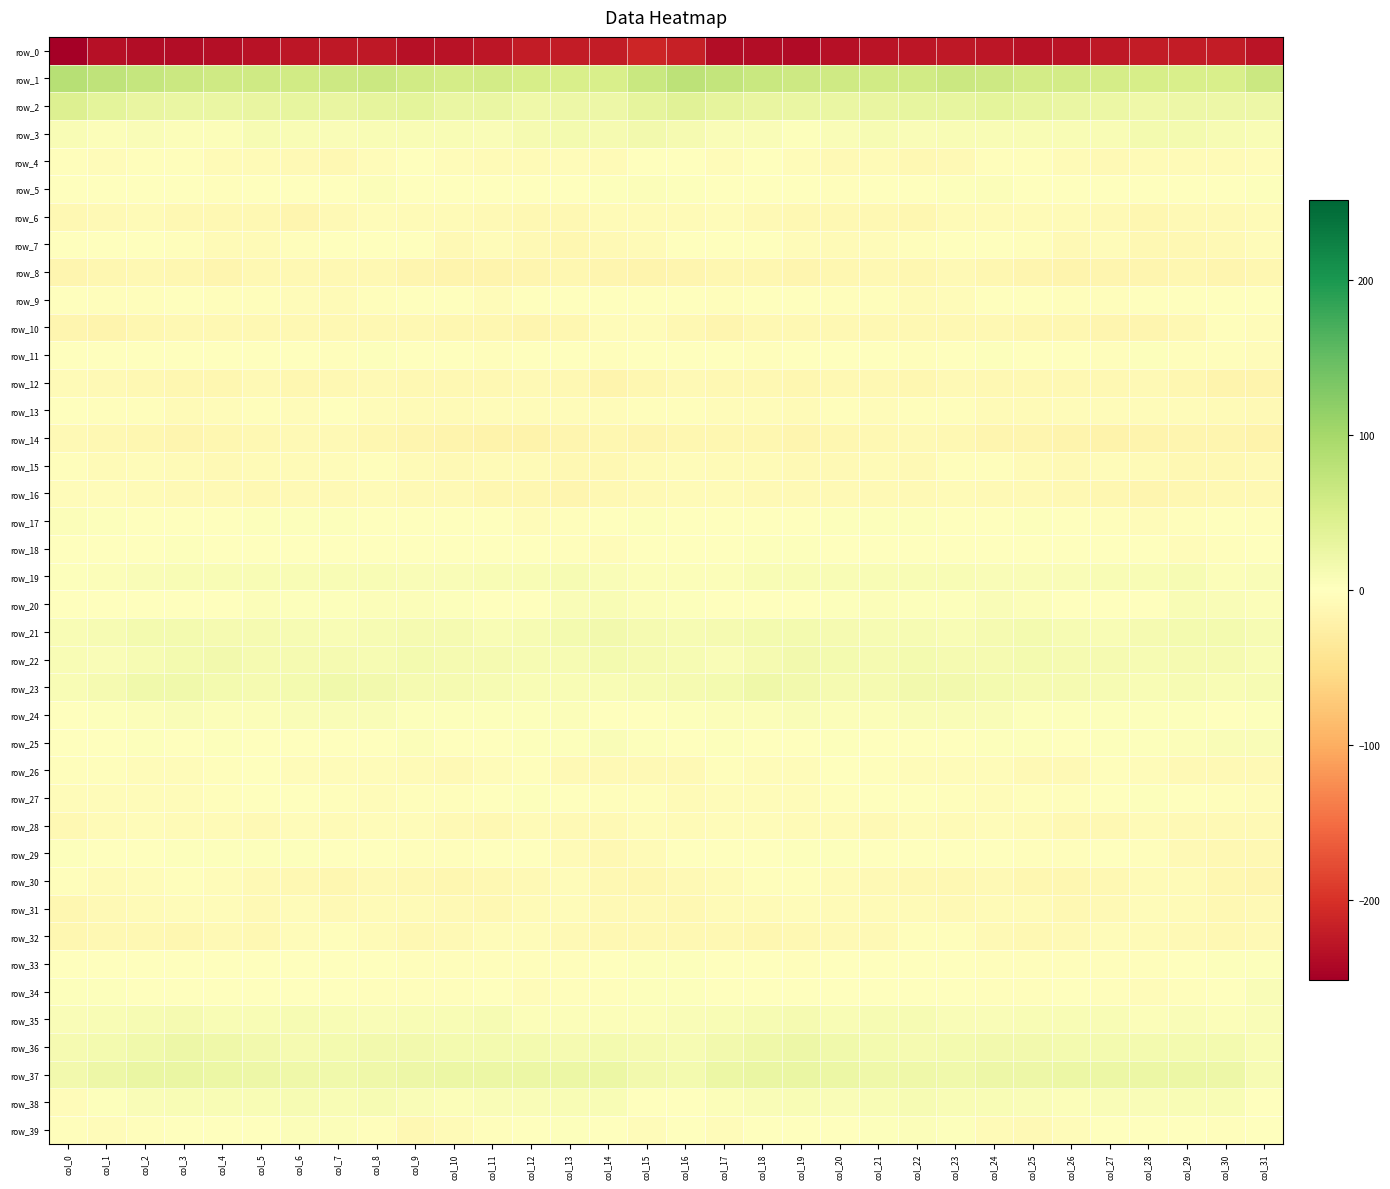

Which category has the highest value in the row_16 series?

col_0